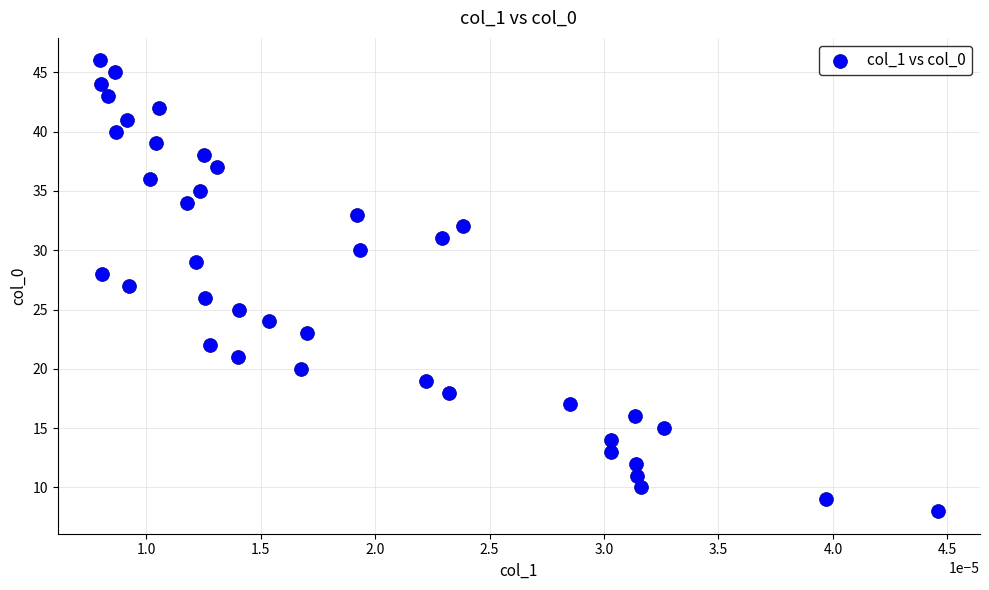

What is the range of Y values (max minus min)?

38